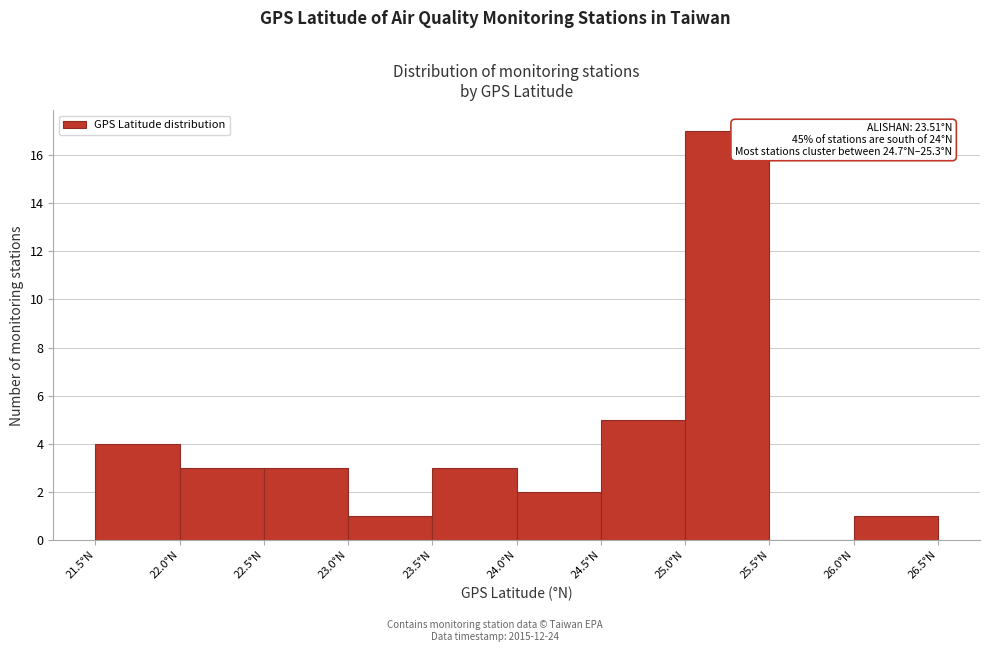

Over which range of the x-axis is the bar tallest?

25.0 to 25.5